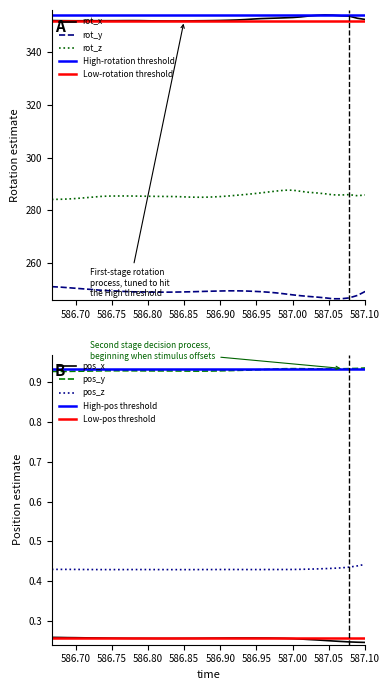

At how many categories does at least one series exceed 340?

40